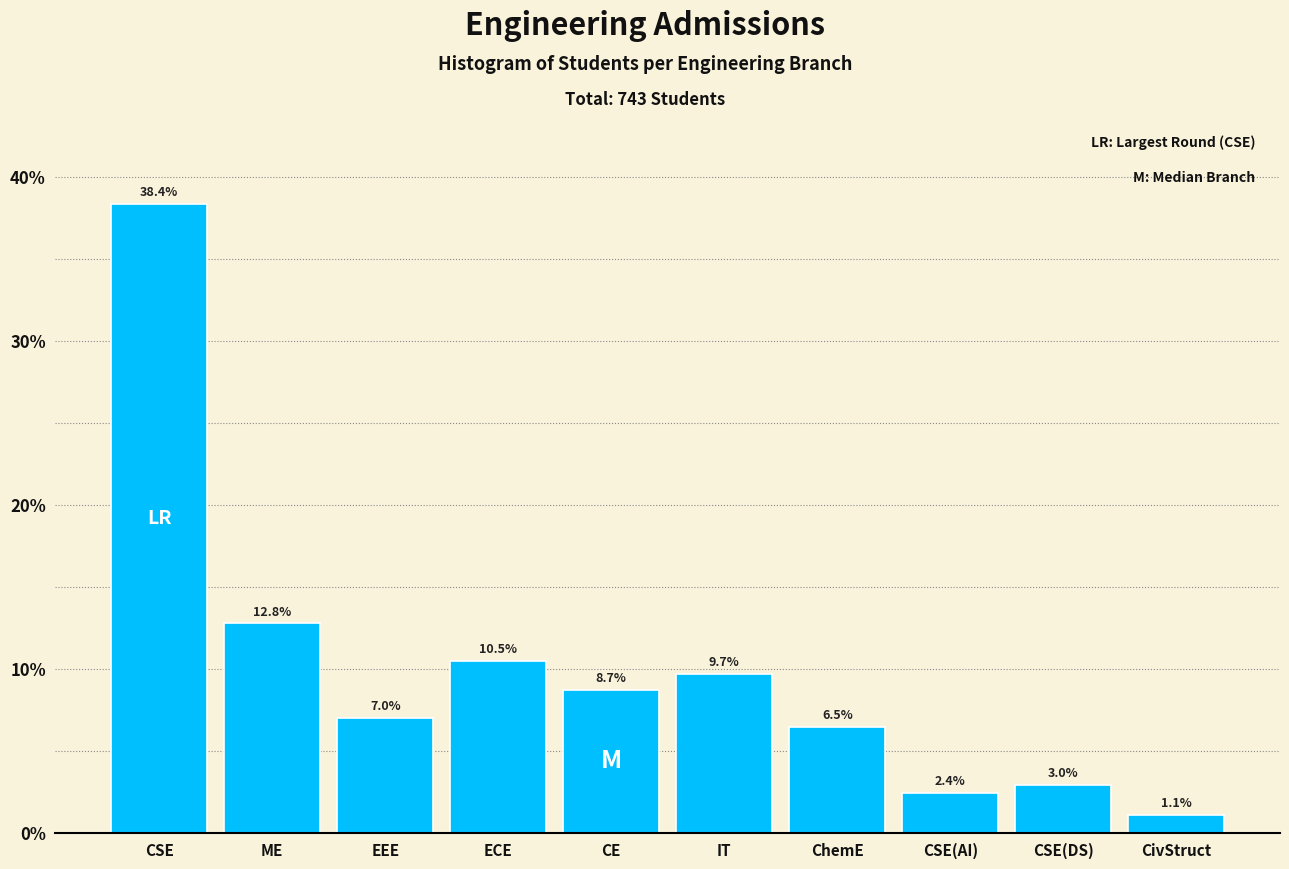

Reading left to right, extract all data points from this chart.

CSE=38.4	ME=12.8	EEE=7.0	ECE=10.5	CE=8.7	IT=9.7	ChemE=6.5	CSE(AI)=2.4	CSE(DS)=3.0	CivStruct=1.1